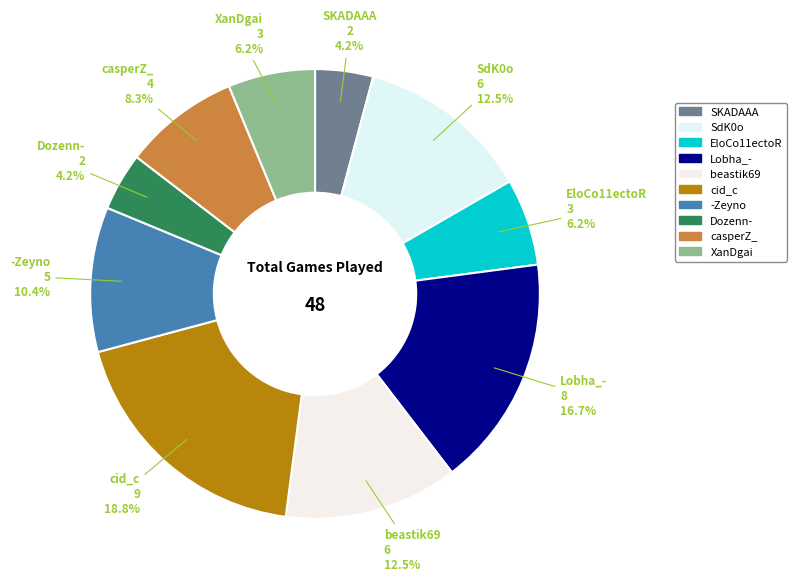

What percentage is NOT represented by SKADAAA?

95.8%